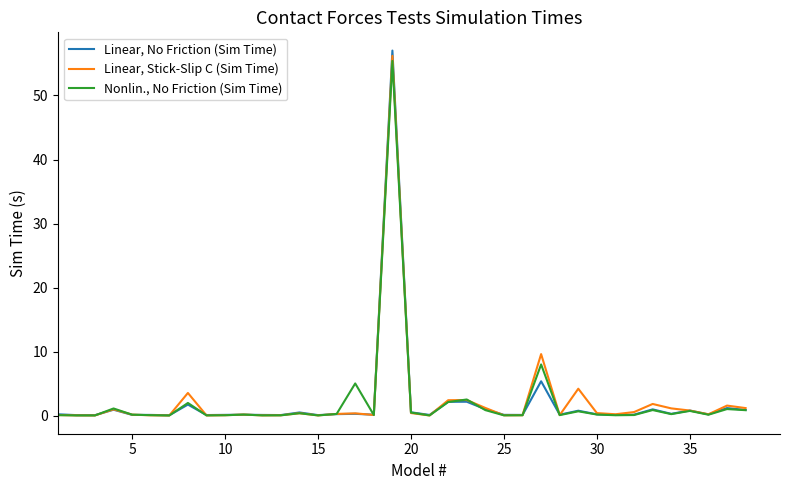

Which series has the largest range (max minus min)?

Linear, No Friction (Sim Time)